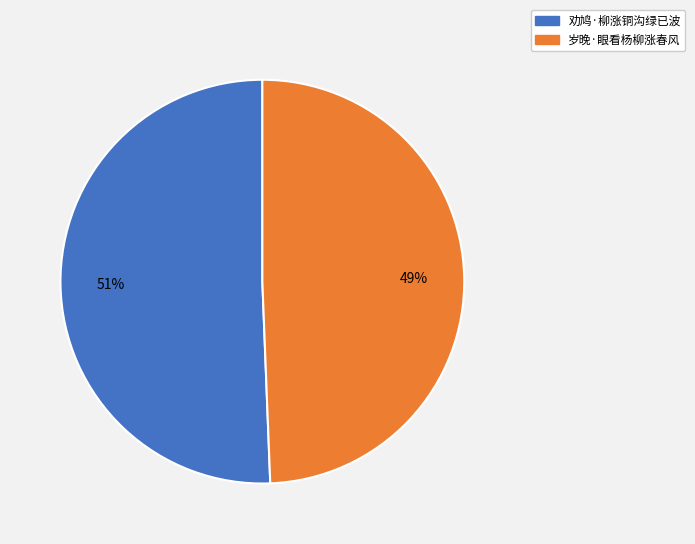

Which has a higher value, 岁晚·眼看杨柳涨春风 or 劝鸠·柳涨铜沟绿已波?

劝鸠·柳涨铜沟绿已波